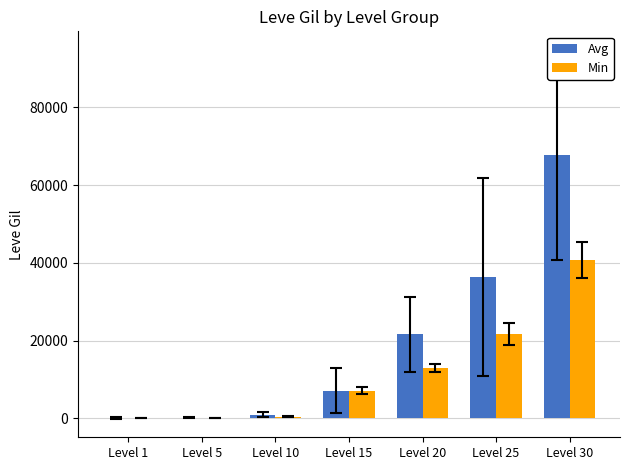

The value of Avg at Level 15 is 7170. True or false?

True